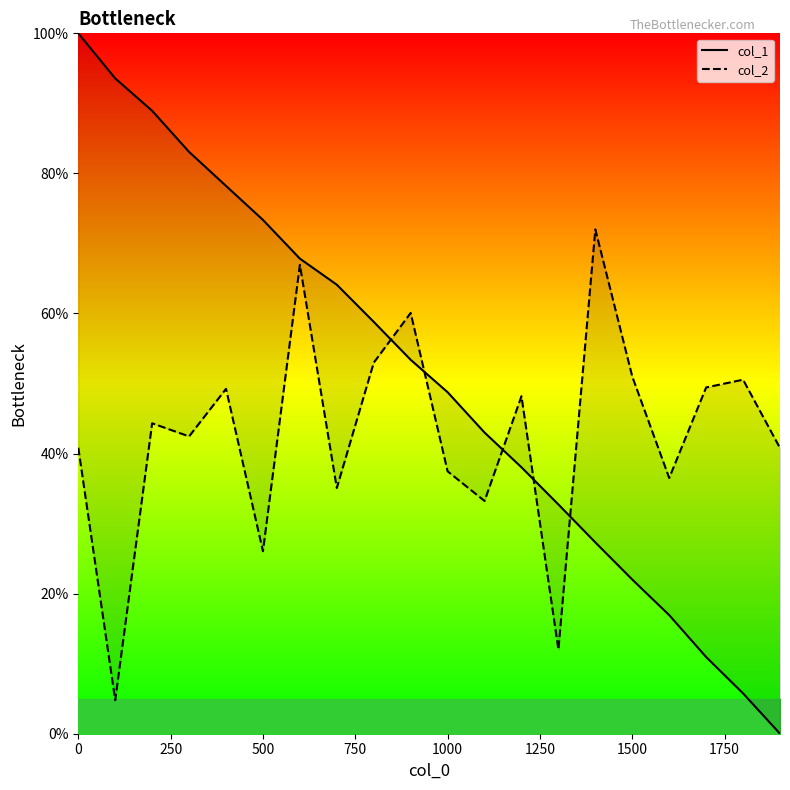

At how many categories does at least one series exceed 0?

20